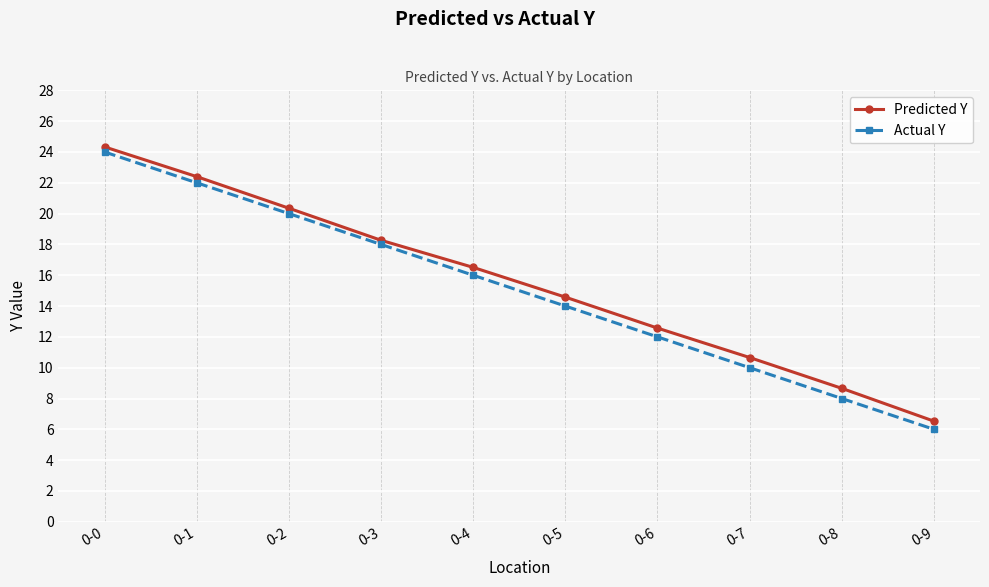

Reading left to right, what are all the values shown in this chart?

Predicted Y: 24.3	22.4	20.4	18.3	16.5	14.6	12.6	10.7	8.7	6.5
Actual Y: 24.0	22.0	20.0	18.0	16.0	14.0	12.0	10.0	8.0	6.0